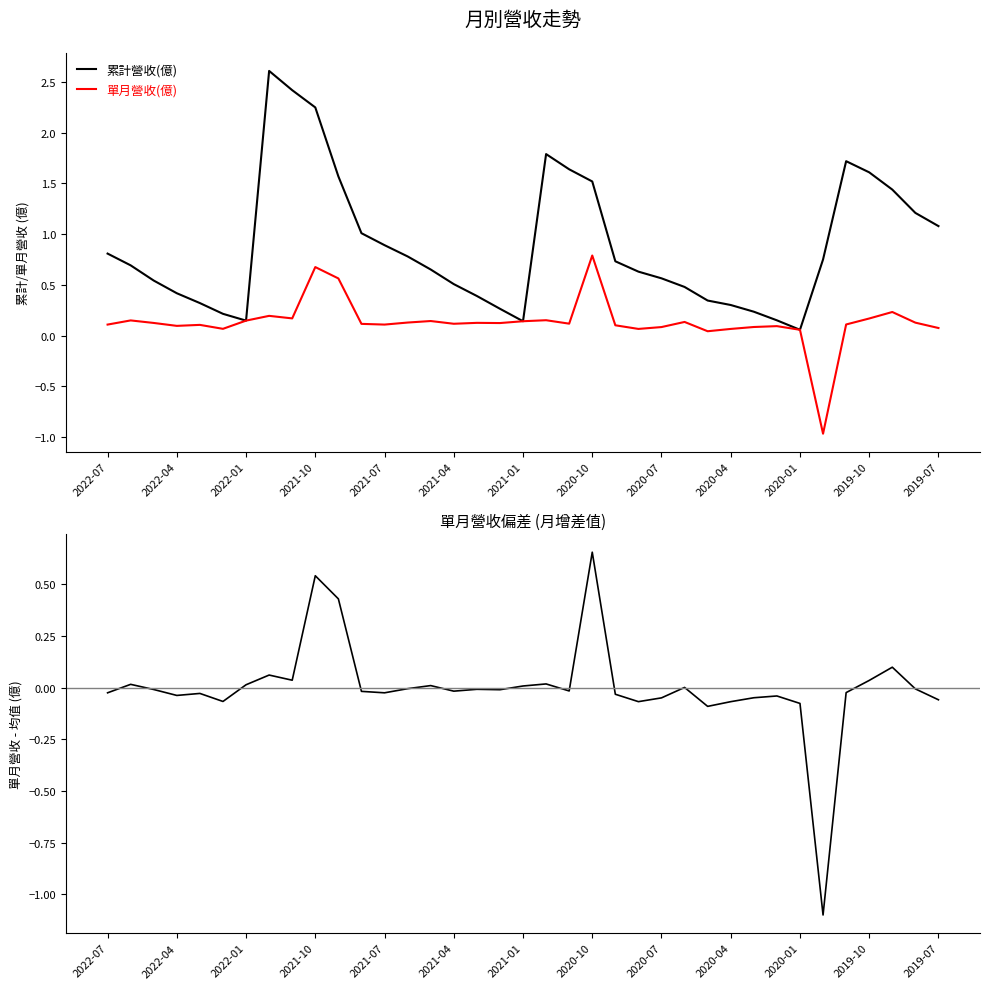

How many data points does each series have?

37